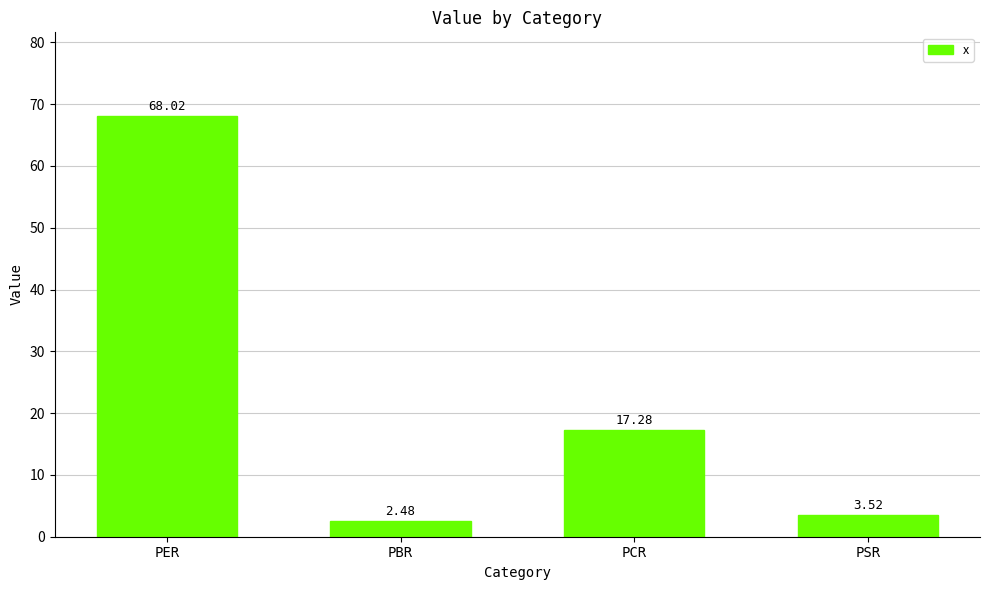

Rank the categories by value from lowest to highest.

PBR, PSR, PCR, PER